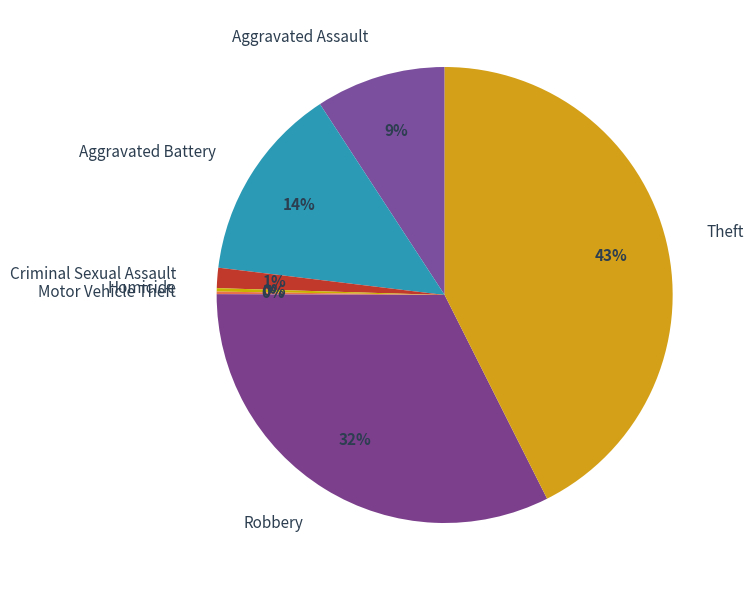

Which category has the biggest portion of the pie?

Theft